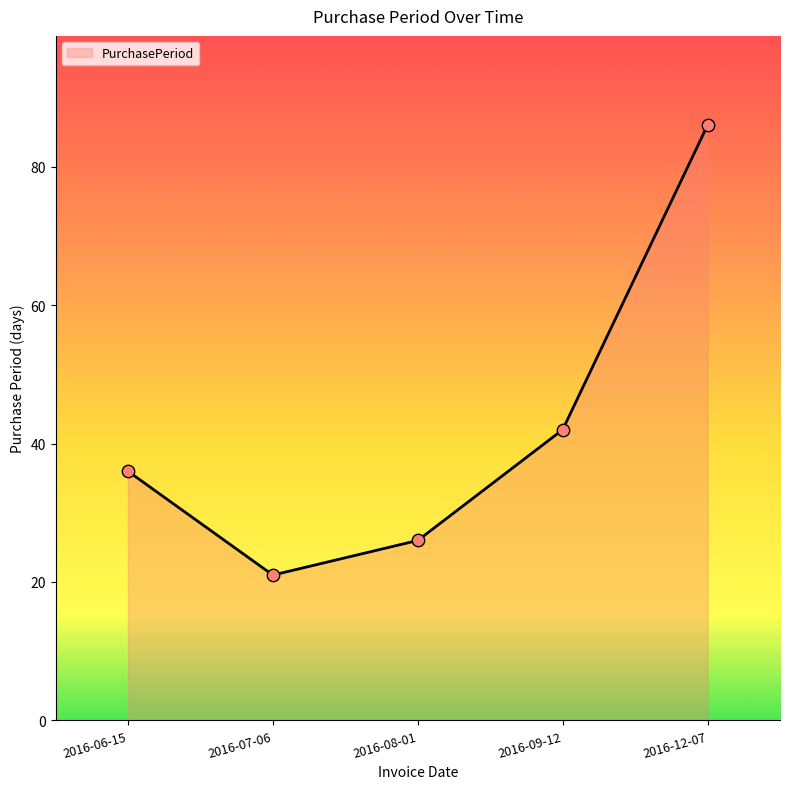

Which has a higher value, 2016-06-15 or 2016-07-06?

2016-06-15